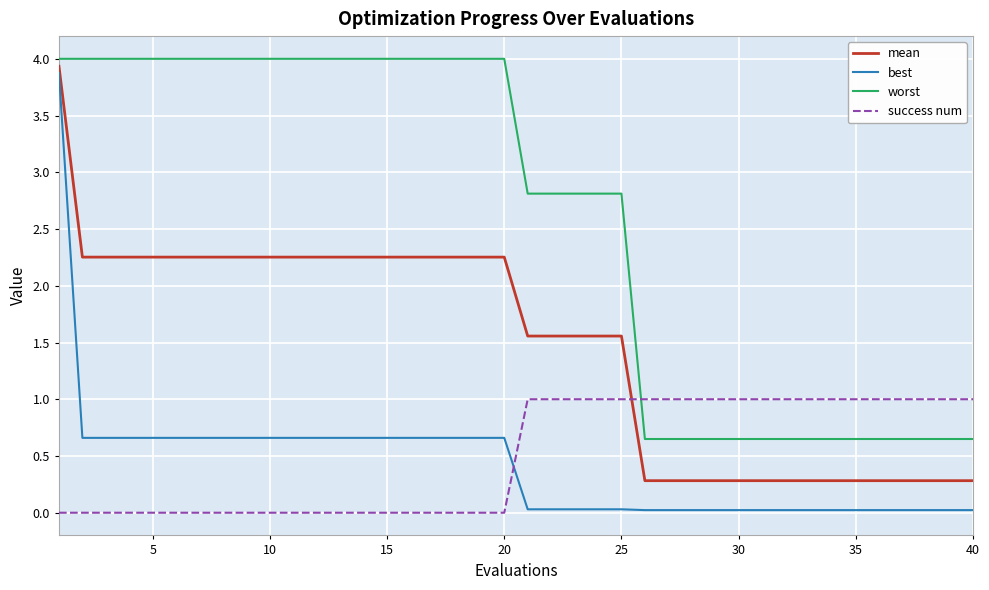

What is the difference between the maximum and minimum values in the worst series?

3.4